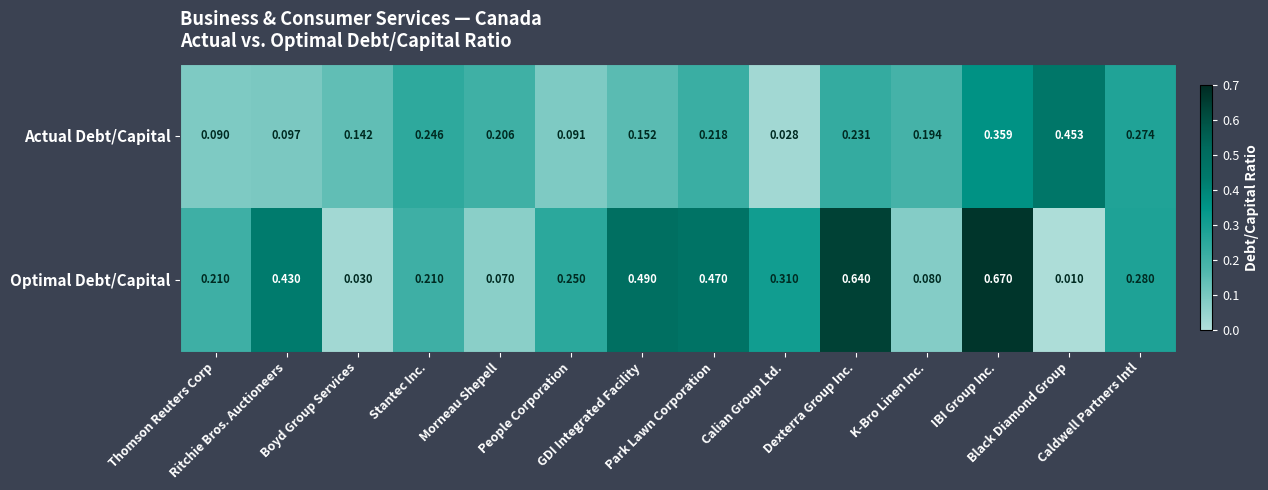

Which series has the largest total across all categories?

Optimal Debt/Capital